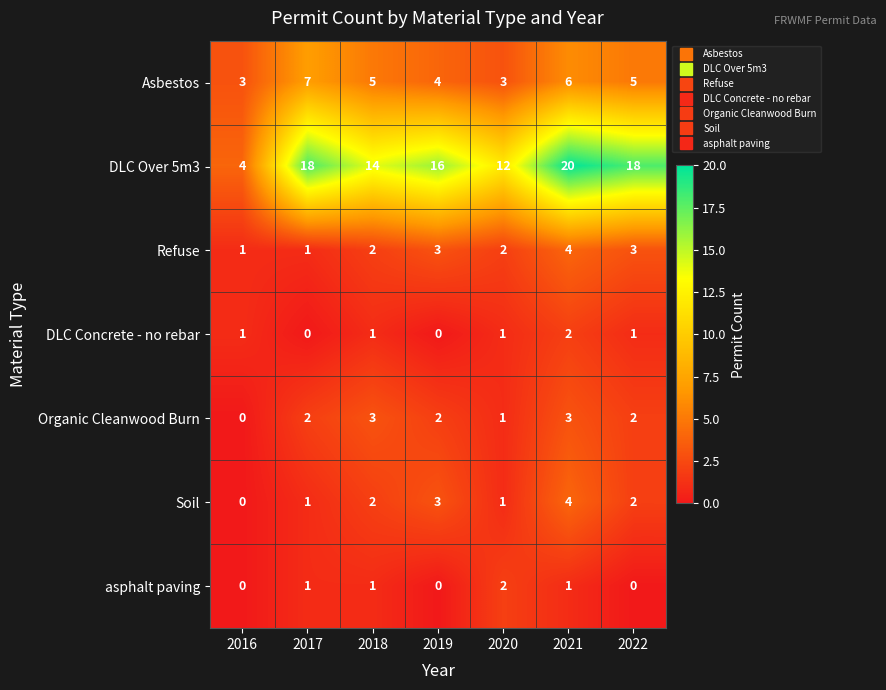

How many distinct data groups are displayed?

7